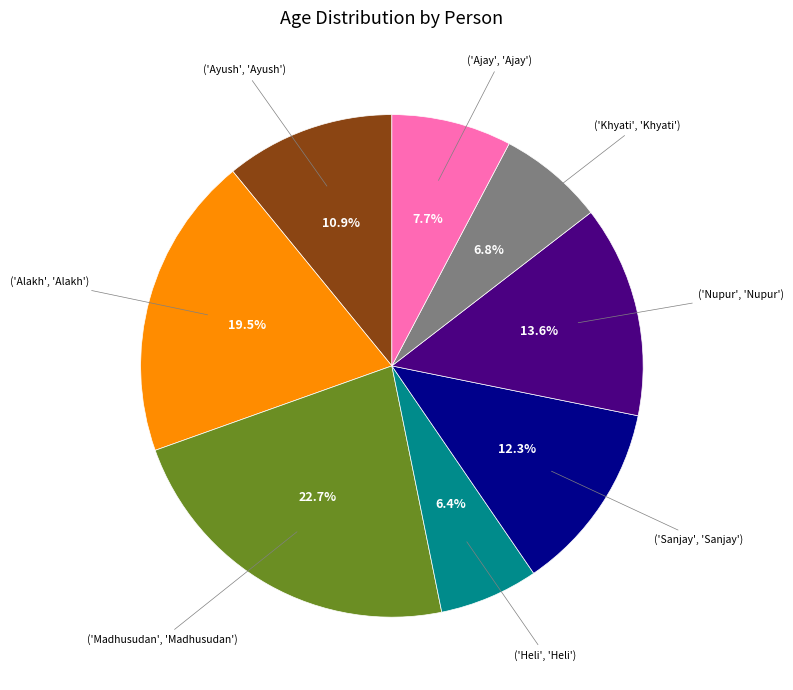

Is there any slice that represents more than half of the pie?

No